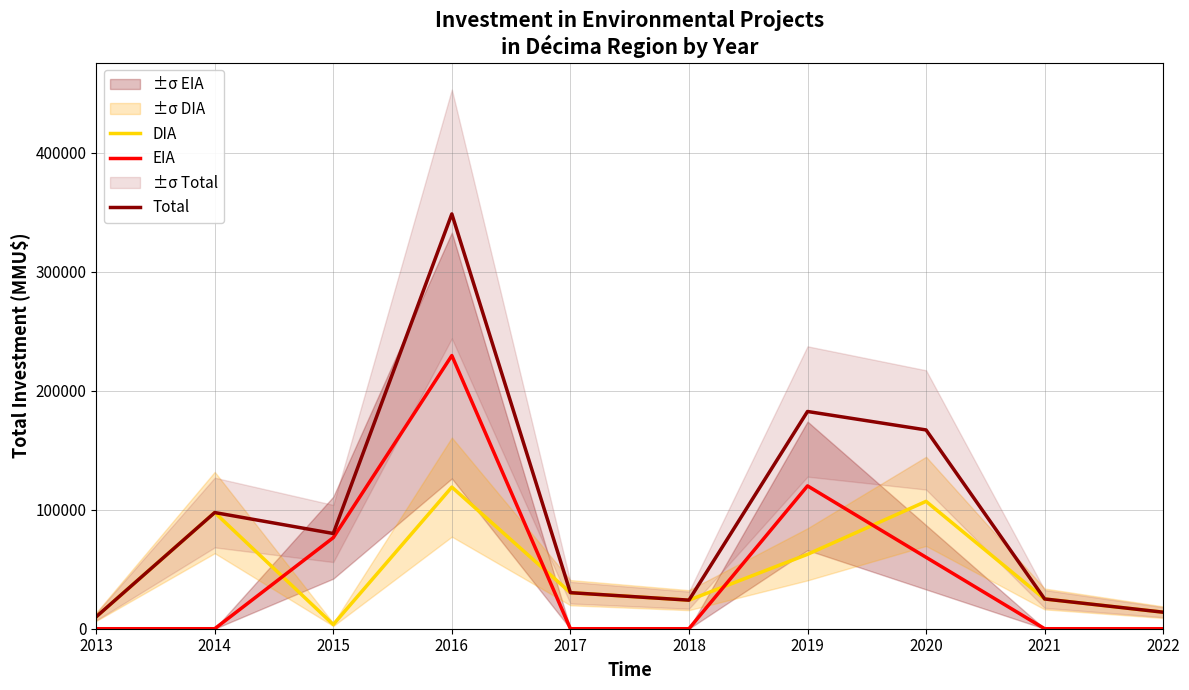

True or false: EIA and Total cross at least once.

False